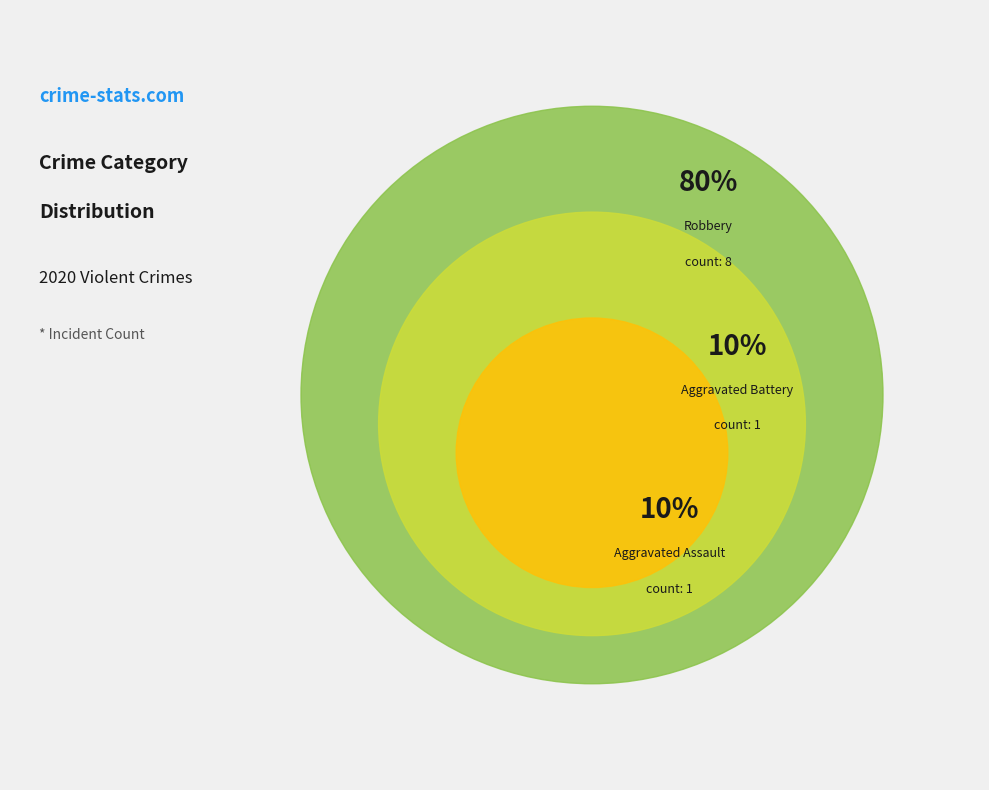

Count the number of slices in the pie.

3